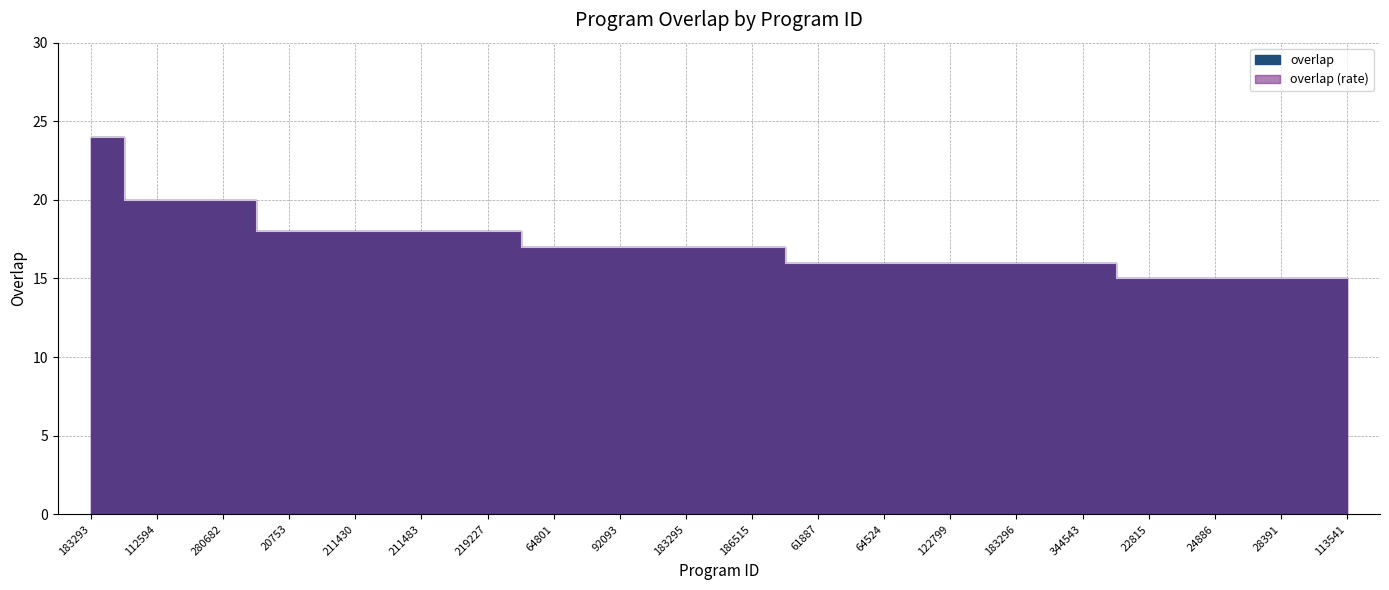

Count the values in the range 16 to 18.

13